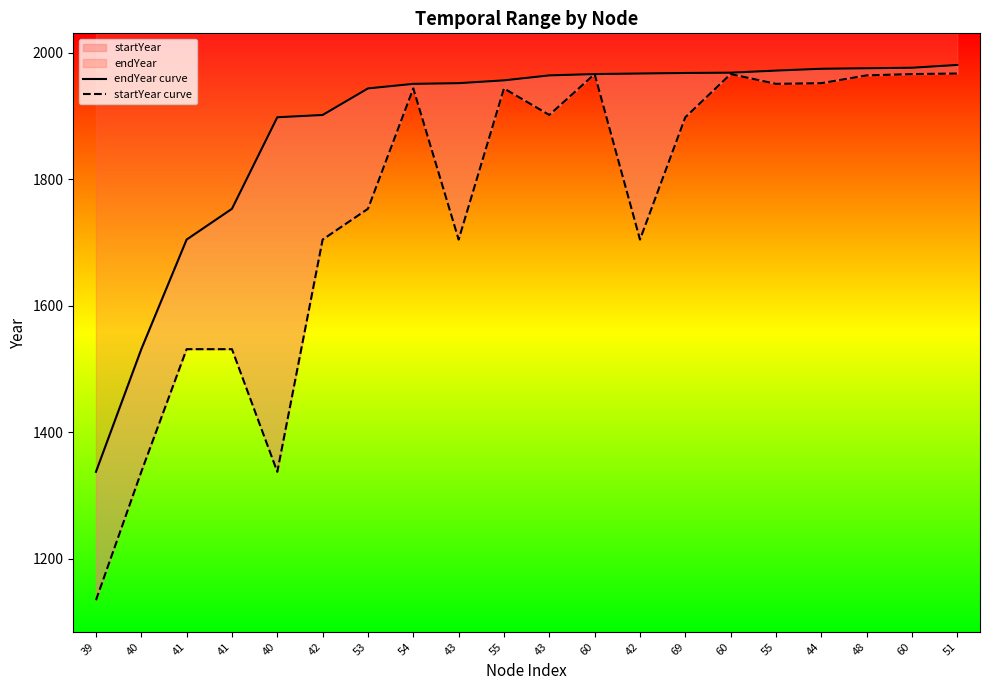

How many lines are shown in the chart?

2